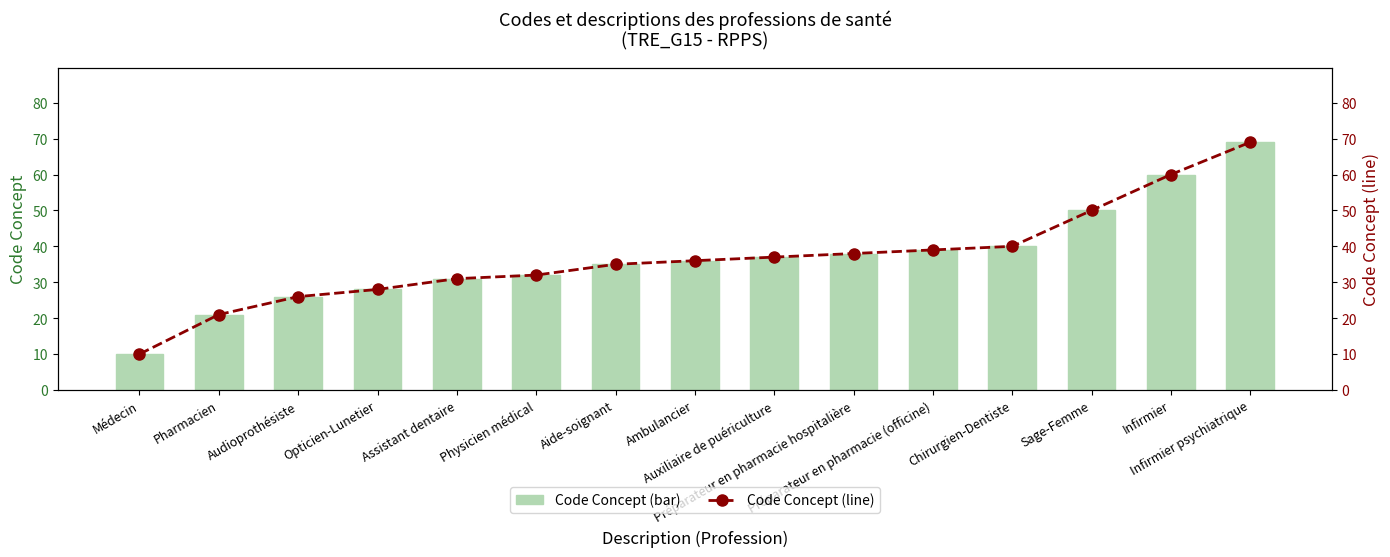

How many distinct data groups are displayed?

2